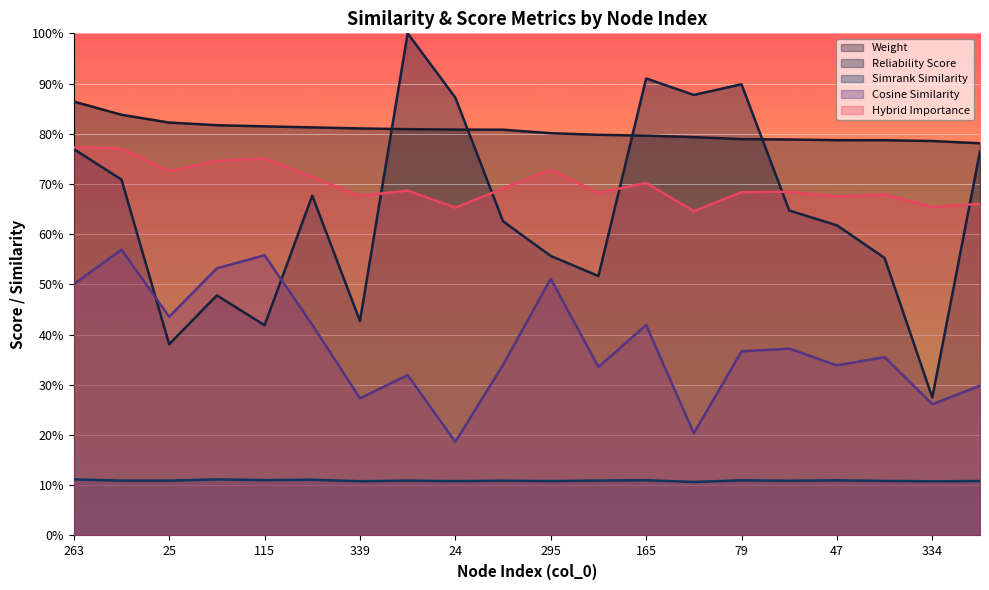

What is the label of the 15th point from the left?

79